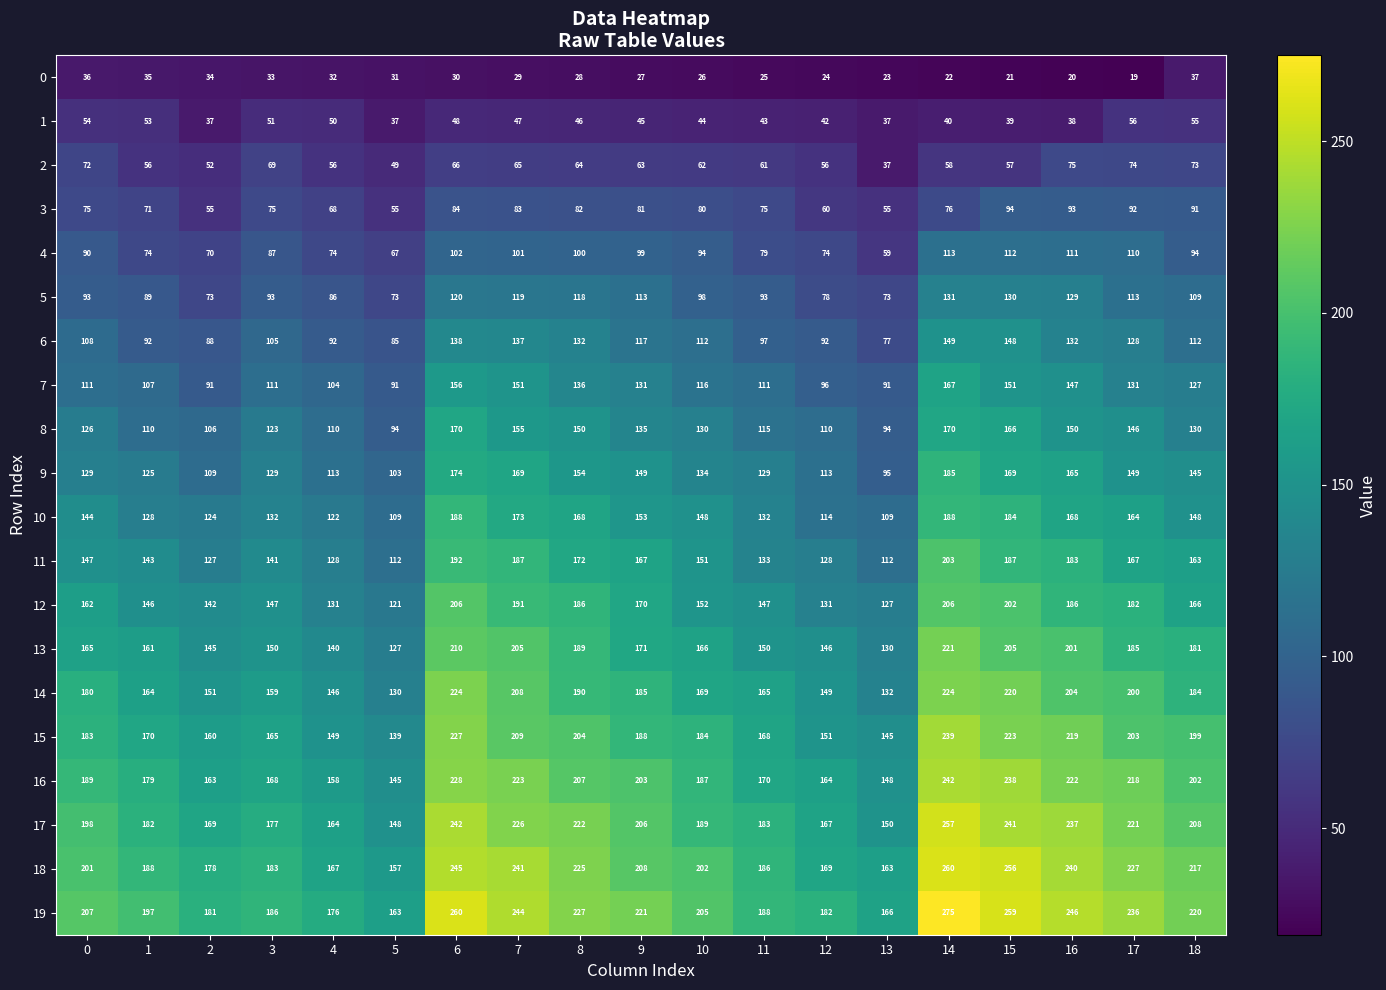

At which label is 0 closest to 28?

8